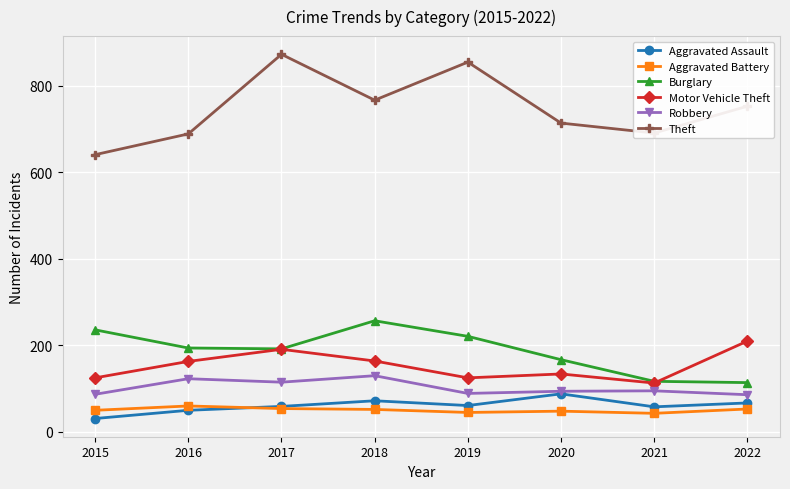

What is the difference between the Burglary values at 2016 and 2018?

63